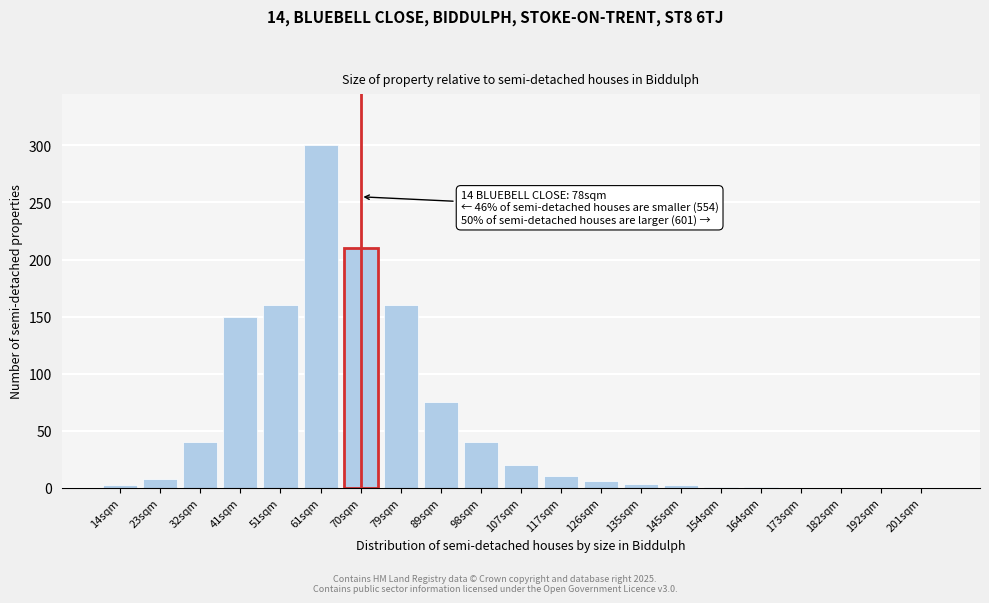

What is the maximum value shown in the chart?

300